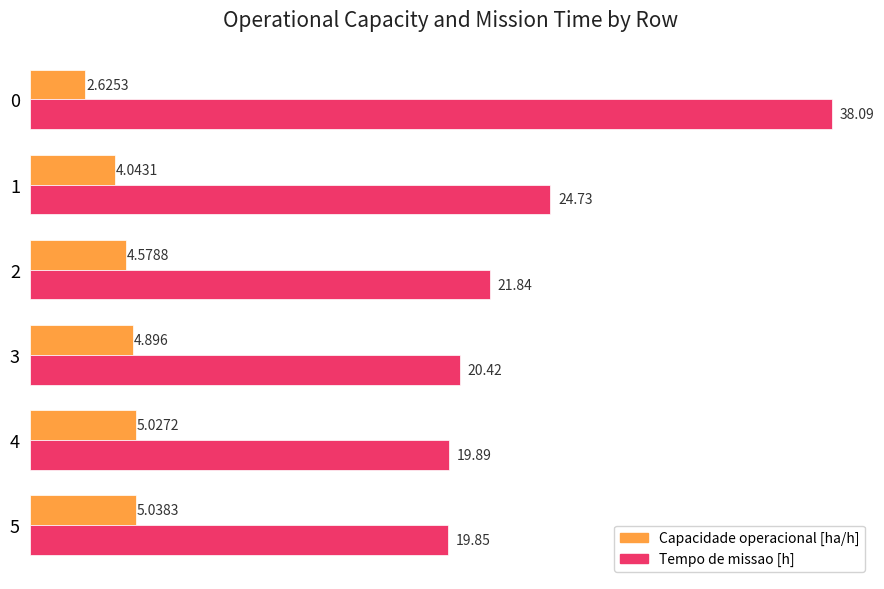

Which series changed the most between 0 and 5?

Tempo de missao [h]